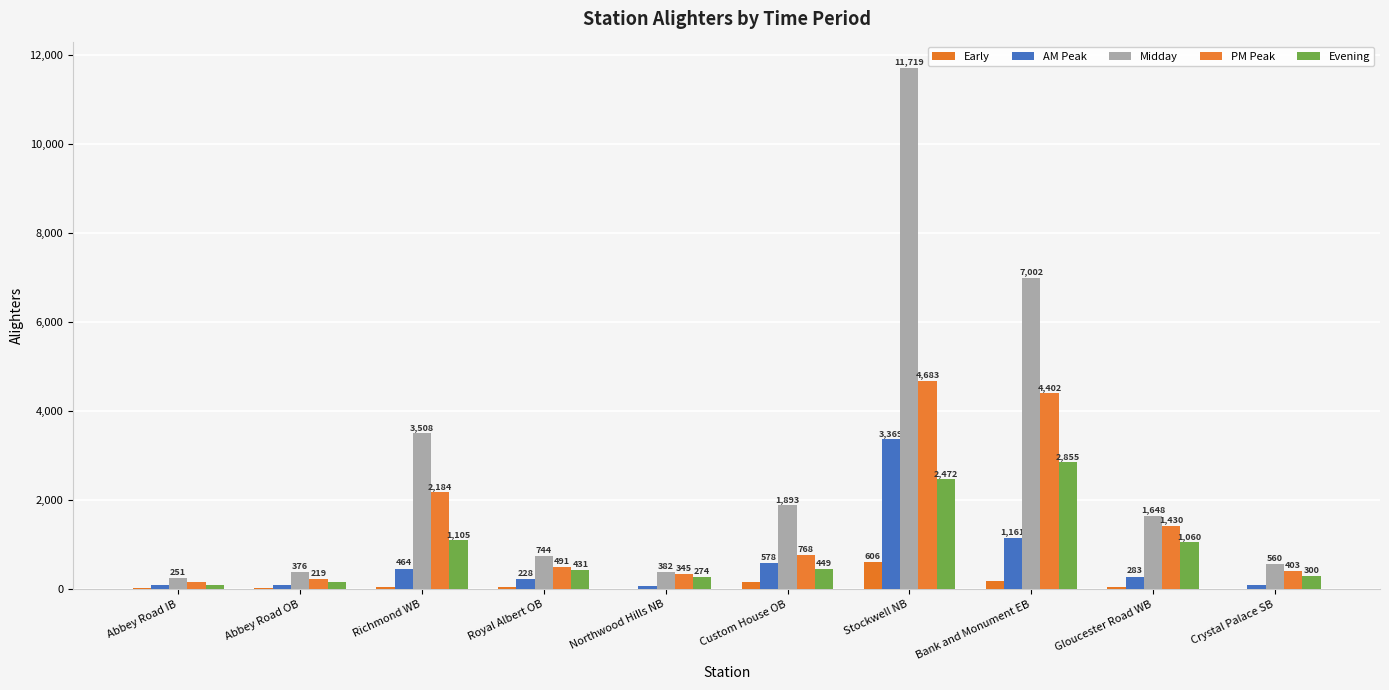

Which series has the widest spread of values?

Midday